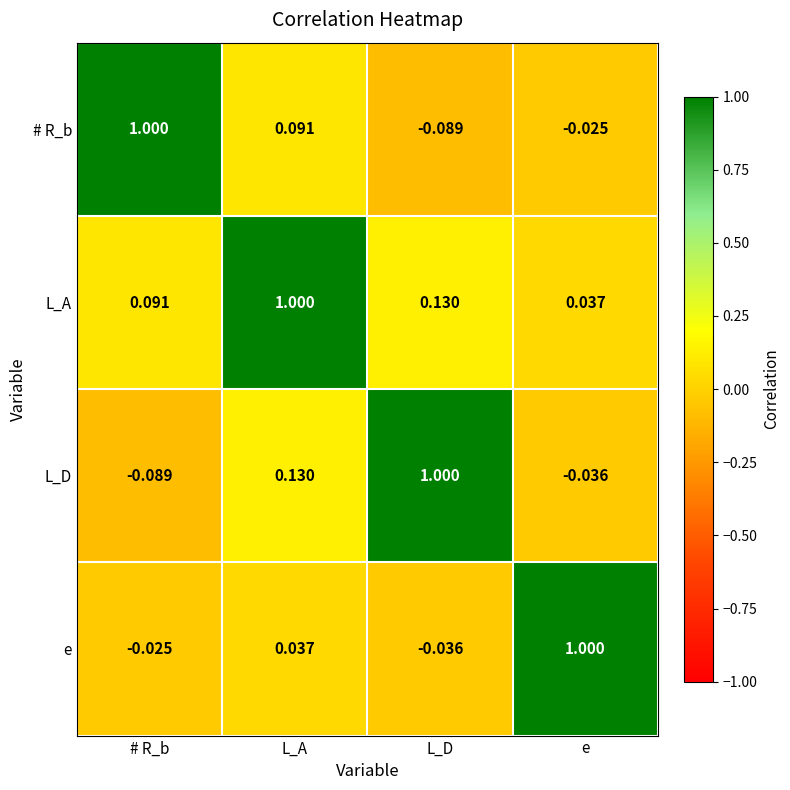

Which category has the lowest value in the e series?

L_D